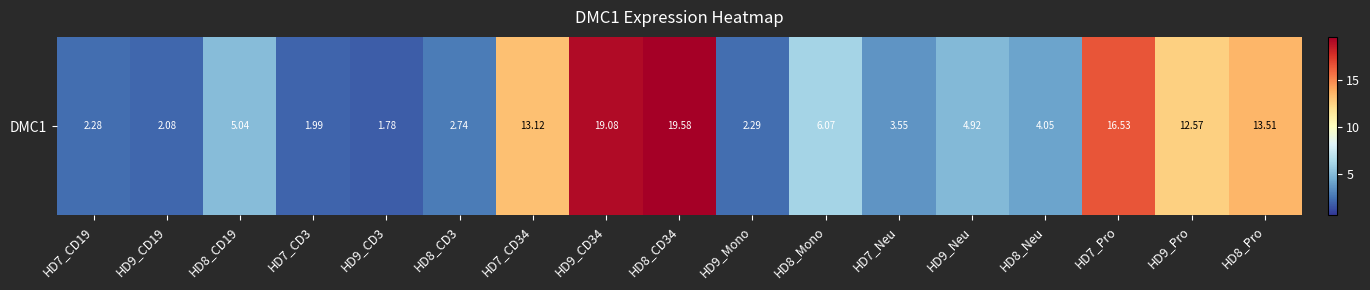

What is the approximate value at HD8_CD34?

19.6